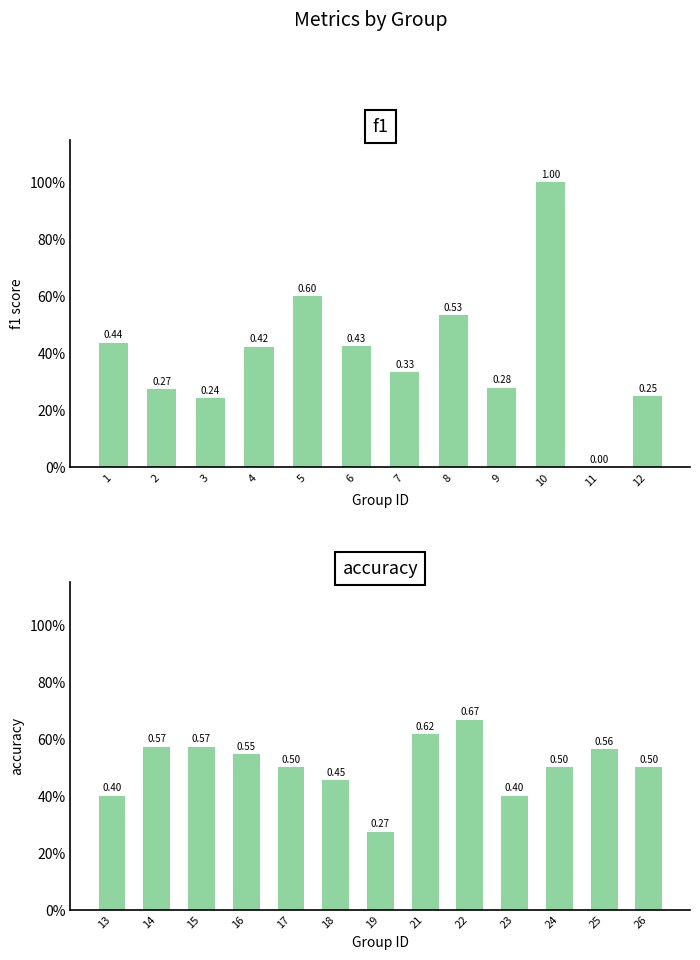

Count the number of categories in the chart.

25